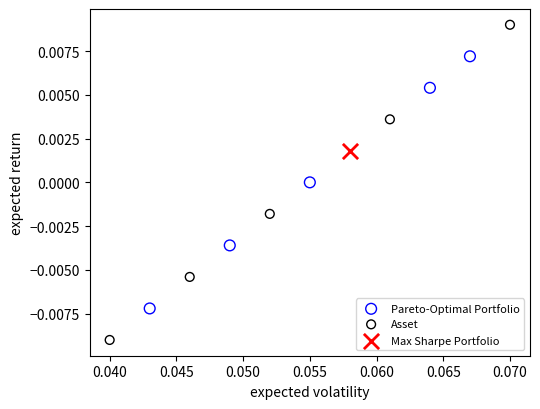

Which series contains the highest Y value?

Asset